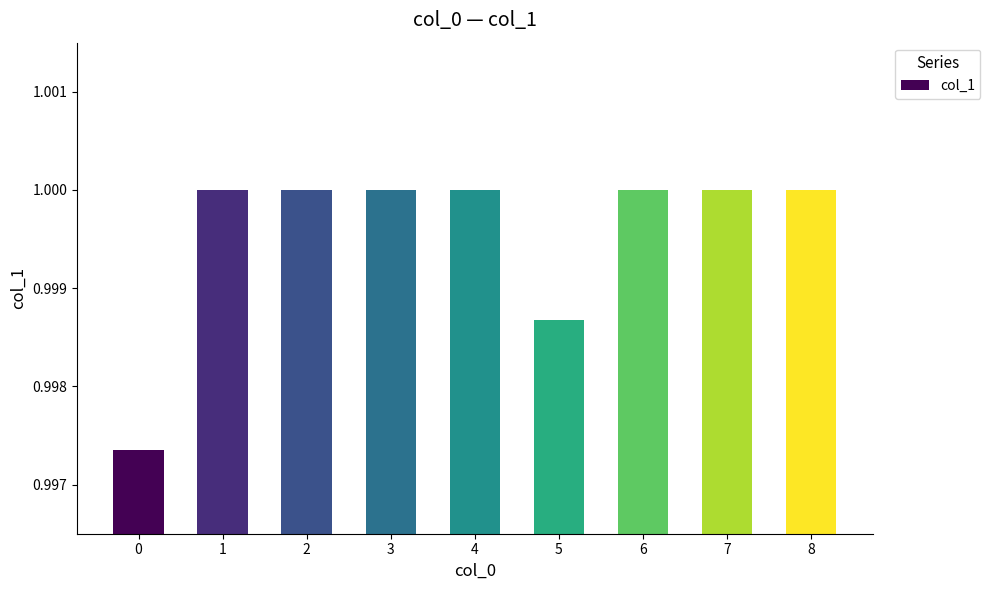

The value at 5 is 1.0. True or false?

True